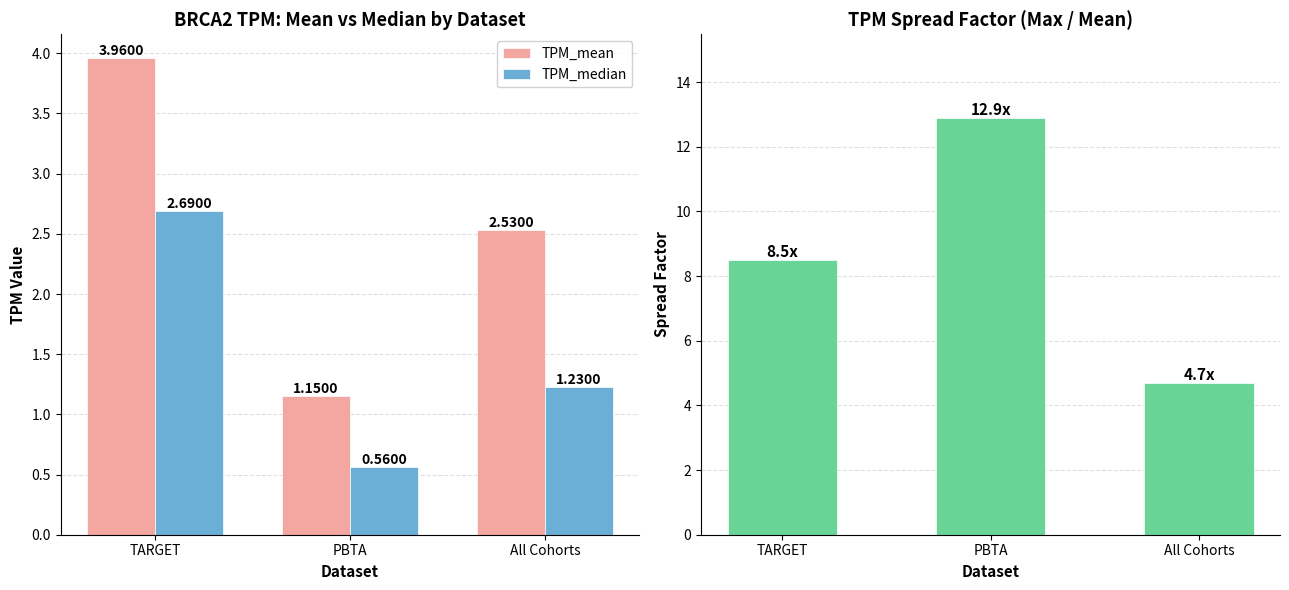

Reading left to right, list all the values displayed in this chart.

TPM_mean: TARGET=4.0	PBTA=1.1	All Cohorts=2.5
TPM_median: TARGET=2.7	PBTA=0.6	All Cohorts=1.2
Spread Factor (Max/Mean): TARGET=8.5	PBTA=12.9	All Cohorts=4.7